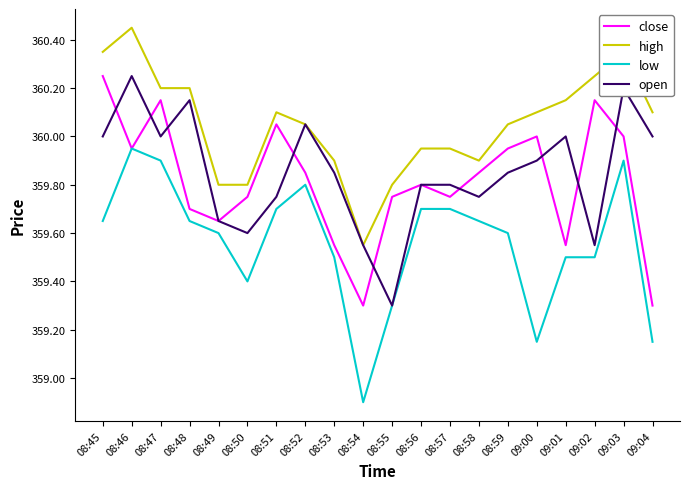

What is the minimum value for close?

359.3